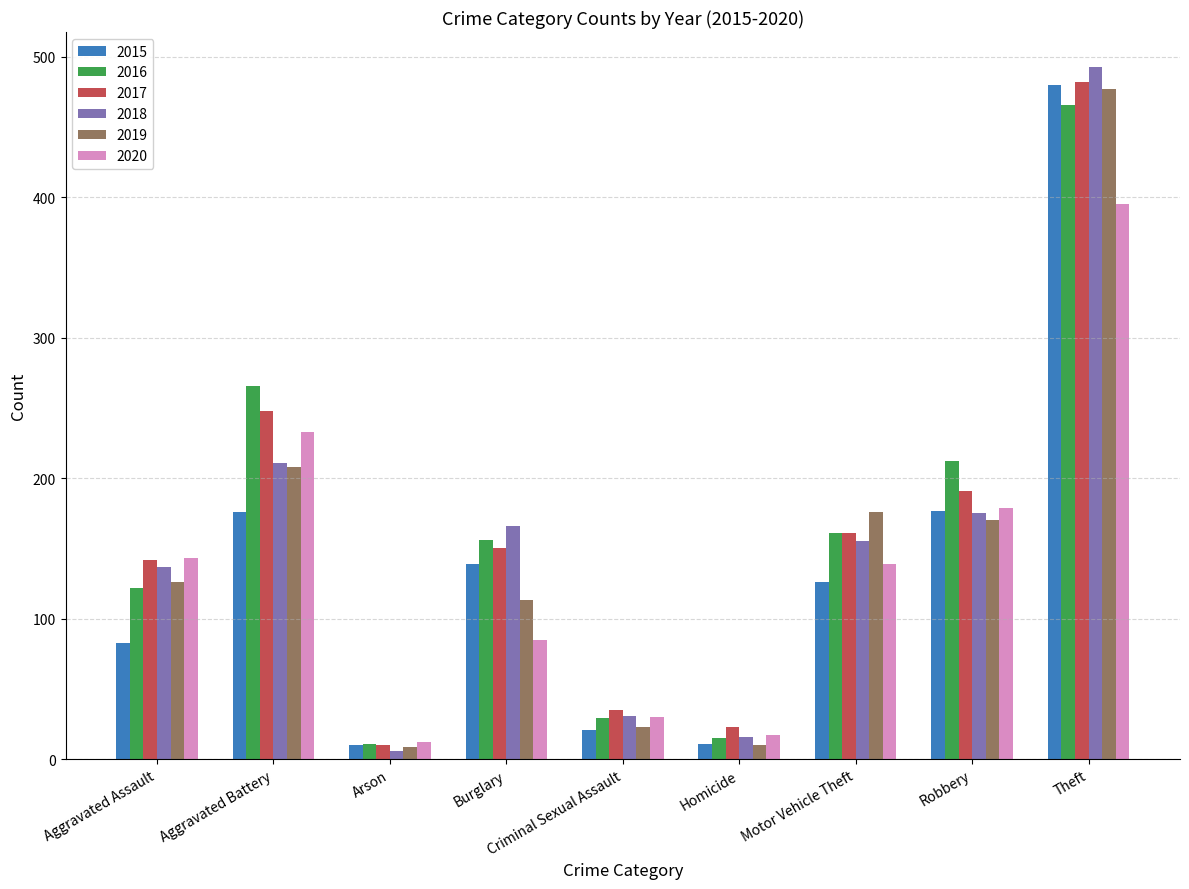

Which series changed the most between Aggravated Assault and Robbery?

2015